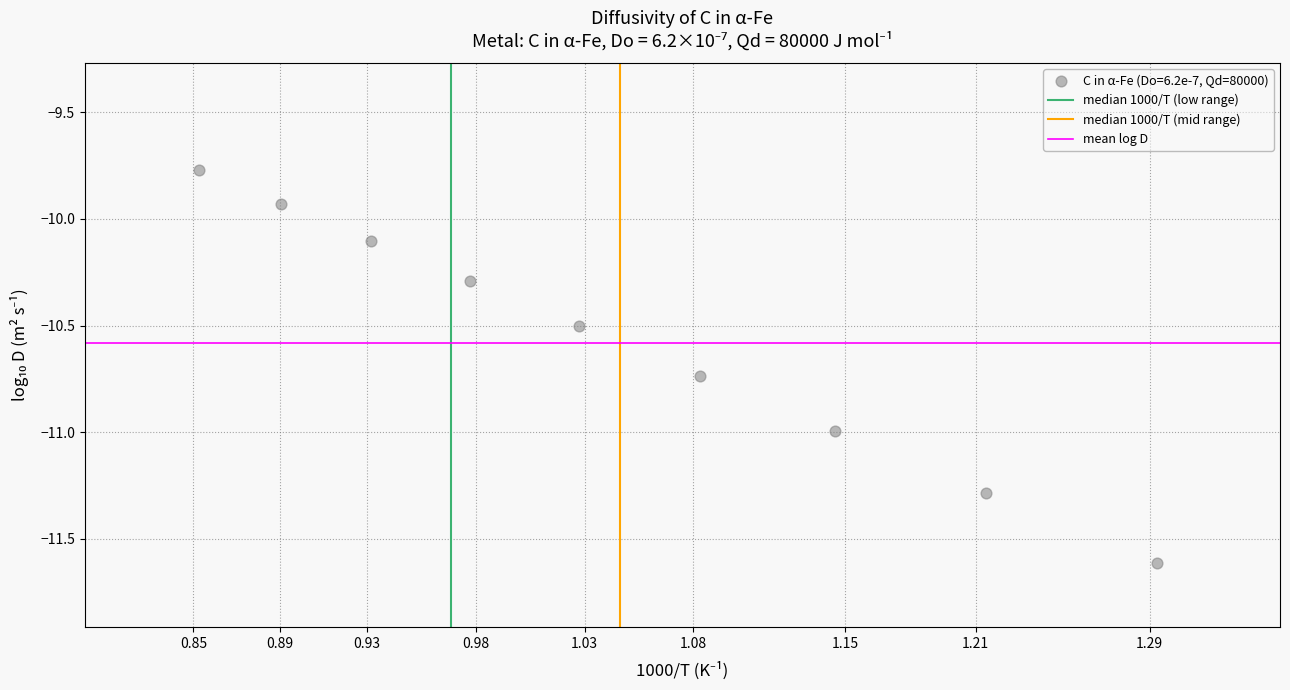

What is the average Y value?

-10.6